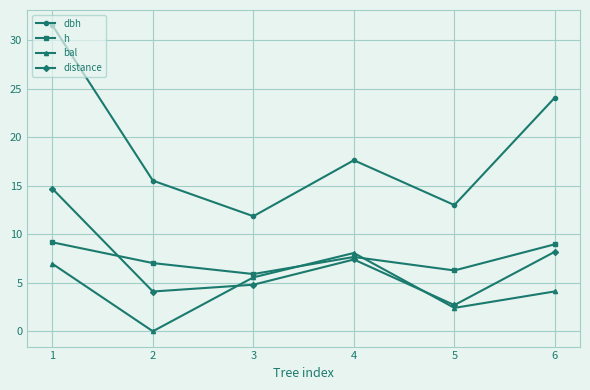

Where do bal and h first cross each other?

3 and 4